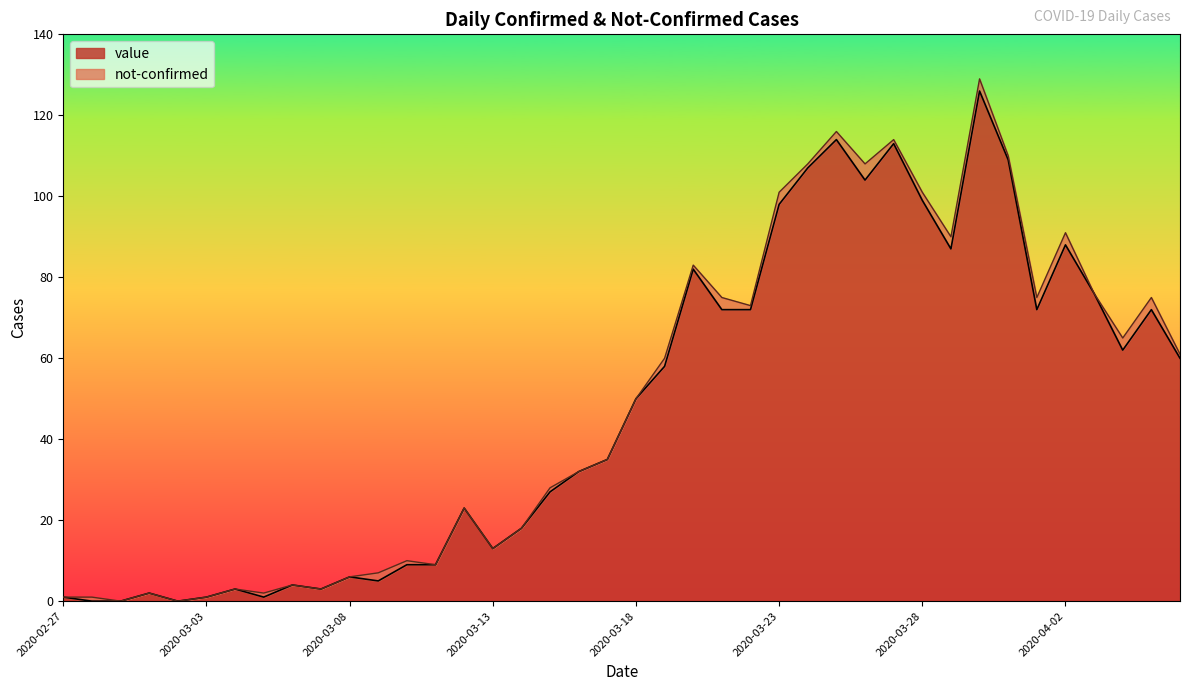

How many points are higher than both their immediate neighbors (excluding endpoints)?

11